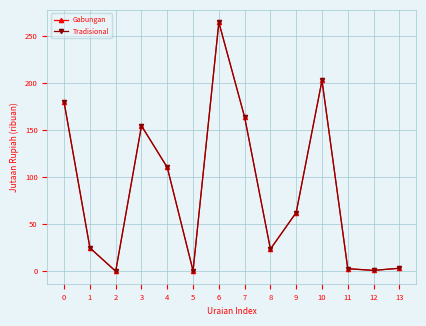

Does the chart have visible grid lines?

Yes